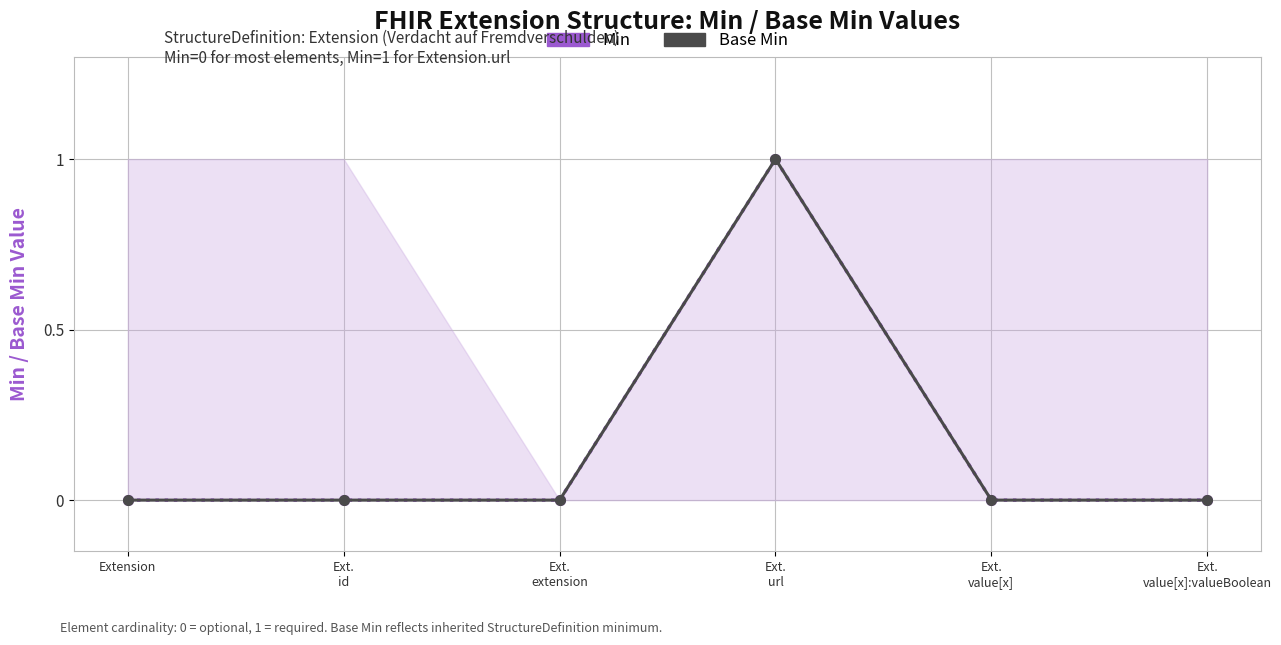

What is the label of the 4th point from the left?

Ext.
url